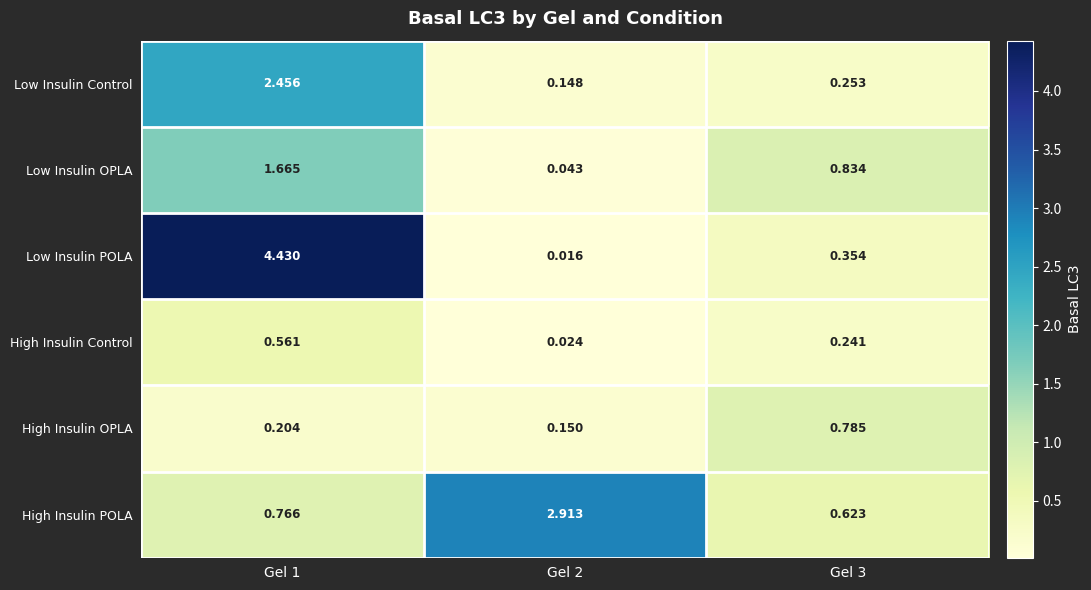

Which series has the widest spread of values?

Low Insulin POLA